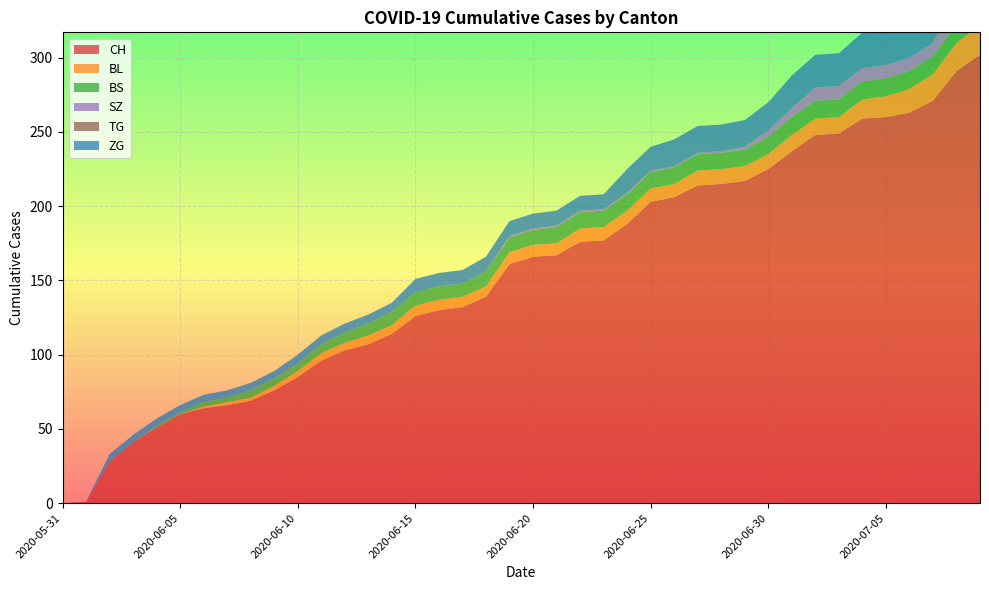

Reading left to right, list all the values displayed in this chart.

CH: 2020-05-31=0	2020-06-01=1	2020-06-02=28	2020-06-03=41	2020-06-04=51	2020-06-05=60	2020-06-06=64	2020-06-07=66	2020-06-08=69	2020-06-09=76	2020-06-10=85	2020-06-11=96	2020-06-12=103	2020-06-13=107	2020-06-14=114	2020-06-15=126	2020-06-16=130	2020-06-17=132	2020-06-18=139	2020-06-19=161	2020-06-20=166	2020-06-21=167	2020-06-22=176	2020-06-23=177	2020-06-24=188	2020-06-25=203	2020-06-26=206	2020-06-27=214	2020-06-28=215	2020-06-29=217	2020-06-30=225	2020-07-01=237	2020-07-02=248	2020-07-03=249	2020-07-04=259	2020-07-05=260	2020-07-06=263	2020-07-07=271	2020-07-08=291	2020-07-09=302
BL: 2020-05-31=0	2020-06-01=0	2020-06-02=0	2020-06-03=0	2020-06-04=0	2020-06-05=0	2020-06-06=1	2020-06-07=2	2020-06-08=2	2020-06-09=3	2020-06-10=4	2020-06-11=5	2020-06-12=5	2020-06-13=6	2020-06-14=6	2020-06-15=7	2020-06-16=7	2020-06-17=7	2020-06-18=7	2020-06-19=8	2020-06-20=8	2020-06-21=8	2020-06-22=9	2020-06-23=9	2020-06-24=9	2020-06-25=9	2020-06-26=9	2020-06-27=10	2020-06-28=10	2020-06-29=10	2020-06-30=10	2020-07-01=11	2020-07-02=11	2020-07-03=11	2020-07-04=13	2020-07-05=14	2020-07-06=16	2020-07-07=18	2020-07-08=19	2020-07-09=20
BS: 2020-05-31=0	2020-06-01=0	2020-06-02=0	2020-06-03=0	2020-06-04=1	2020-06-05=1	2020-06-06=3	2020-06-07=3	2020-06-08=5	2020-06-09=5	2020-06-10=5	2020-06-11=6	2020-06-12=7	2020-06-13=8	2020-06-14=9	2020-06-15=9	2020-06-16=9	2020-06-17=9	2020-06-18=10	2020-06-19=10	2020-06-20=10	2020-06-21=11	2020-06-22=11	2020-06-23=11	2020-06-24=11	2020-06-25=11	2020-06-26=11	2020-06-27=11	2020-06-28=11	2020-06-29=11	2020-06-30=12	2020-07-01=12	2020-07-02=12	2020-07-03=12	2020-07-04=12	2020-07-05=12	2020-07-06=12	2020-07-07=12	2020-07-08=12	2020-07-09=12
SZ: 2020-05-31=0	2020-06-01=0	2020-06-02=0	2020-06-03=0	2020-06-04=0	2020-06-05=0	2020-06-06=0	2020-06-07=0	2020-06-08=0	2020-06-09=0	2020-06-10=0	2020-06-11=0	2020-06-12=0	2020-06-13=0	2020-06-14=0	2020-06-15=0	2020-06-16=0	2020-06-17=0	2020-06-18=0	2020-06-19=1	2020-06-20=1	2020-06-21=1	2020-06-22=1	2020-06-23=1	2020-06-24=1	2020-06-25=1	2020-06-26=1	2020-06-27=1	2020-06-28=1	2020-06-29=2	2020-06-30=4	2020-07-01=6	2020-07-02=9	2020-07-03=9	2020-07-04=9	2020-07-05=9	2020-07-06=9	2020-07-07=9	2020-07-08=17	2020-07-09=17
TG: 2020-05-31=0	2020-06-01=0	2020-06-02=0	2020-06-03=0	2020-06-04=0	2020-06-05=0	2020-06-06=0	2020-06-07=0	2020-06-08=0	2020-06-09=0	2020-06-10=0	2020-06-11=0	2020-06-12=0	2020-06-13=0	2020-06-14=0	2020-06-15=0	2020-06-16=0	2020-06-17=0	2020-06-18=0	2020-06-19=0	2020-06-20=0	2020-06-21=0	2020-06-22=0	2020-06-23=0	2020-06-24=0	2020-06-25=0	2020-06-26=0	2020-06-27=0	2020-06-28=0	2020-06-29=0	2020-06-30=0	2020-07-01=0	2020-07-02=0	2020-07-03=0	2020-07-04=0	2020-07-05=0	2020-07-06=0	2020-07-07=0	2020-07-08=1	2020-07-09=1
ZG: 2020-05-31=0	2020-06-01=0	2020-06-02=5	2020-06-03=5	2020-06-04=5	2020-06-05=5	2020-06-06=5	2020-06-07=5	2020-06-08=5	2020-06-09=5	2020-06-10=6	2020-06-11=6	2020-06-12=6	2020-06-13=6	2020-06-14=6	2020-06-15=9	2020-06-16=9	2020-06-17=9	2020-06-18=10	2020-06-19=10	2020-06-20=10	2020-06-21=10	2020-06-22=10	2020-06-23=10	2020-06-24=16	2020-06-25=16	2020-06-26=18	2020-06-27=18	2020-06-28=18	2020-06-29=18	2020-06-30=19	2020-07-01=22	2020-07-02=22	2020-07-03=22	2020-07-04=24	2020-07-05=24	2020-07-06=24	2020-07-07=26	2020-07-08=29	2020-07-09=31